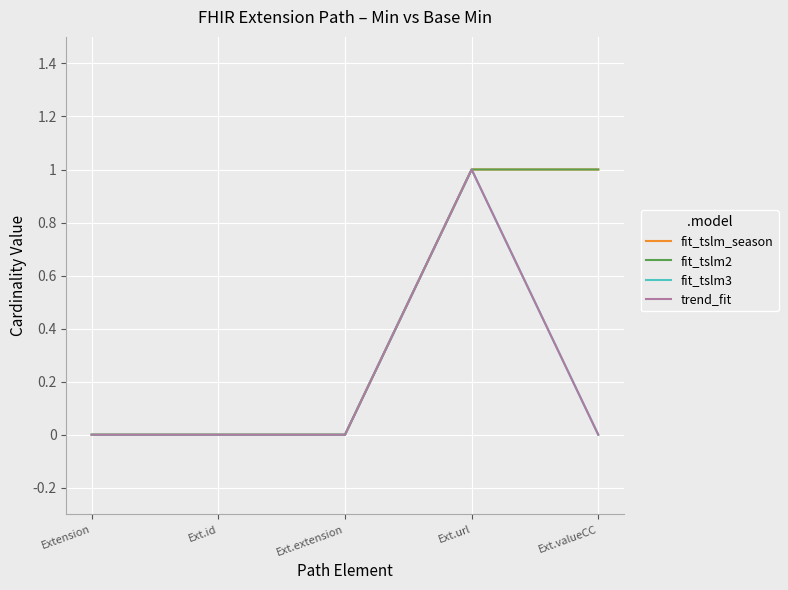

Does the chart display data point markers on the line(s)?

No